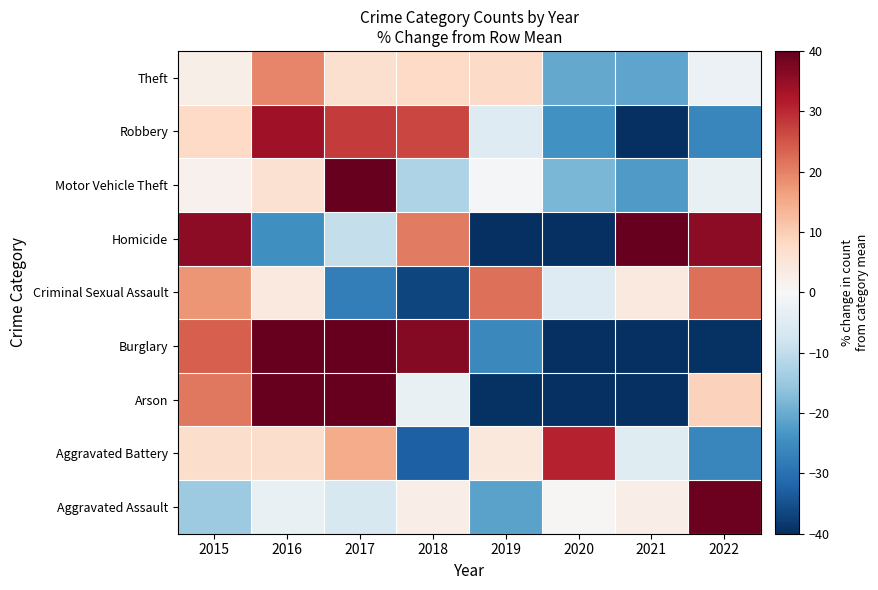

What is the spread (max minus min) of values at 2016?

94.2